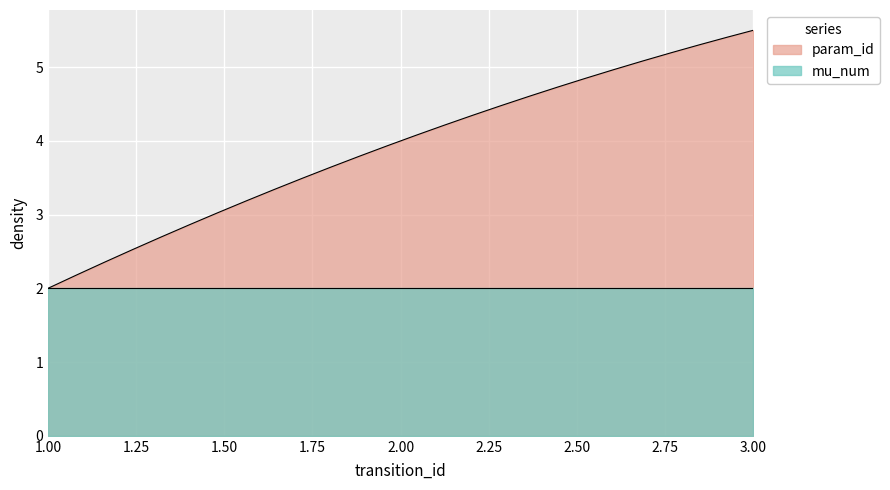

Which series ends up on top after the final intersection of param_id and mu_num?

param_id